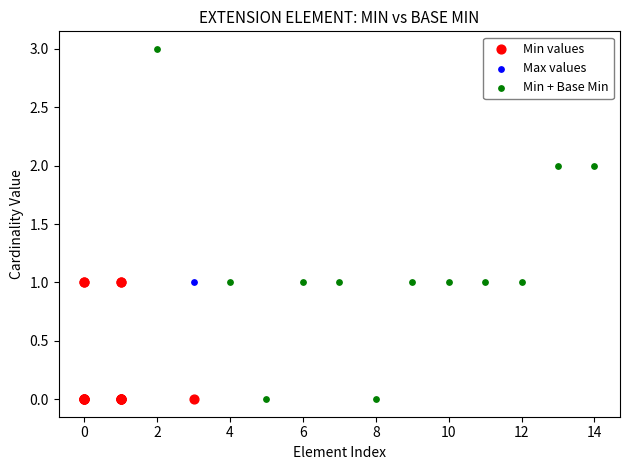

Which series reaches the maximum Y coordinate?

Min + Base Min